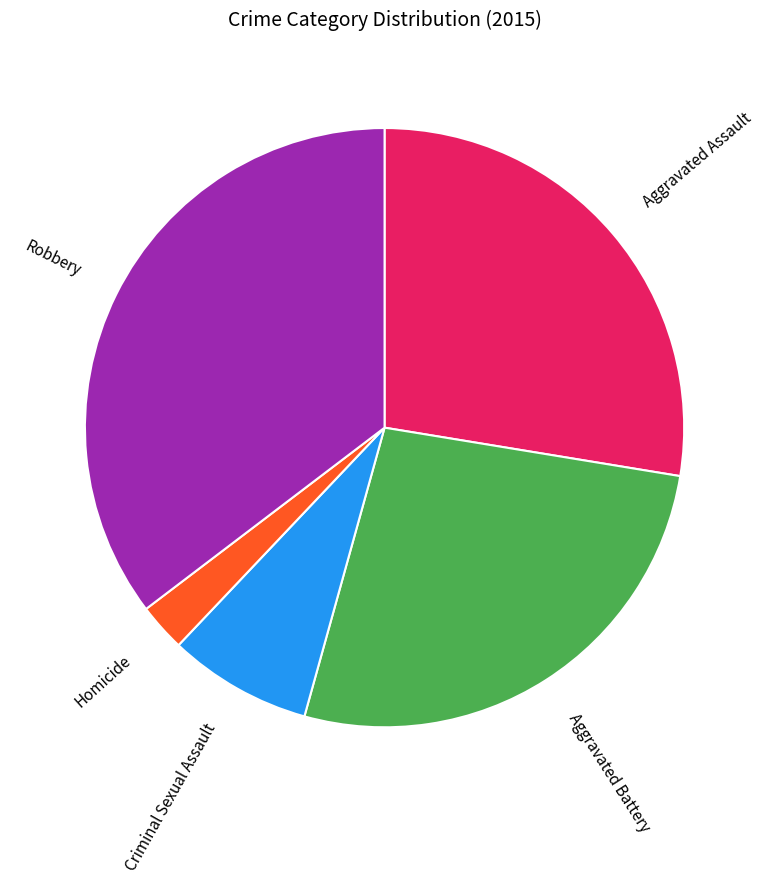

What is the largest slice in the pie chart?

Robbery